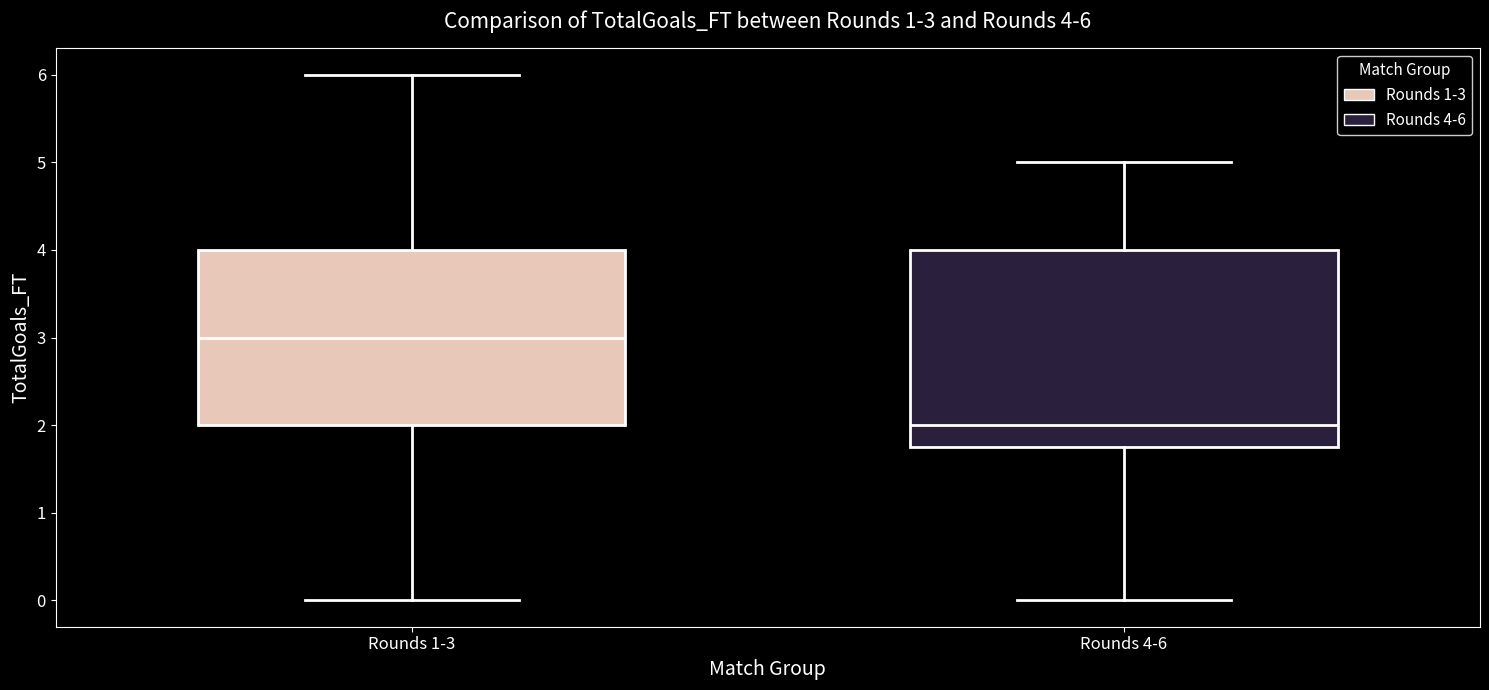

Which box is the tallest, from its lower edge to its upper edge?

Rounds 4-6